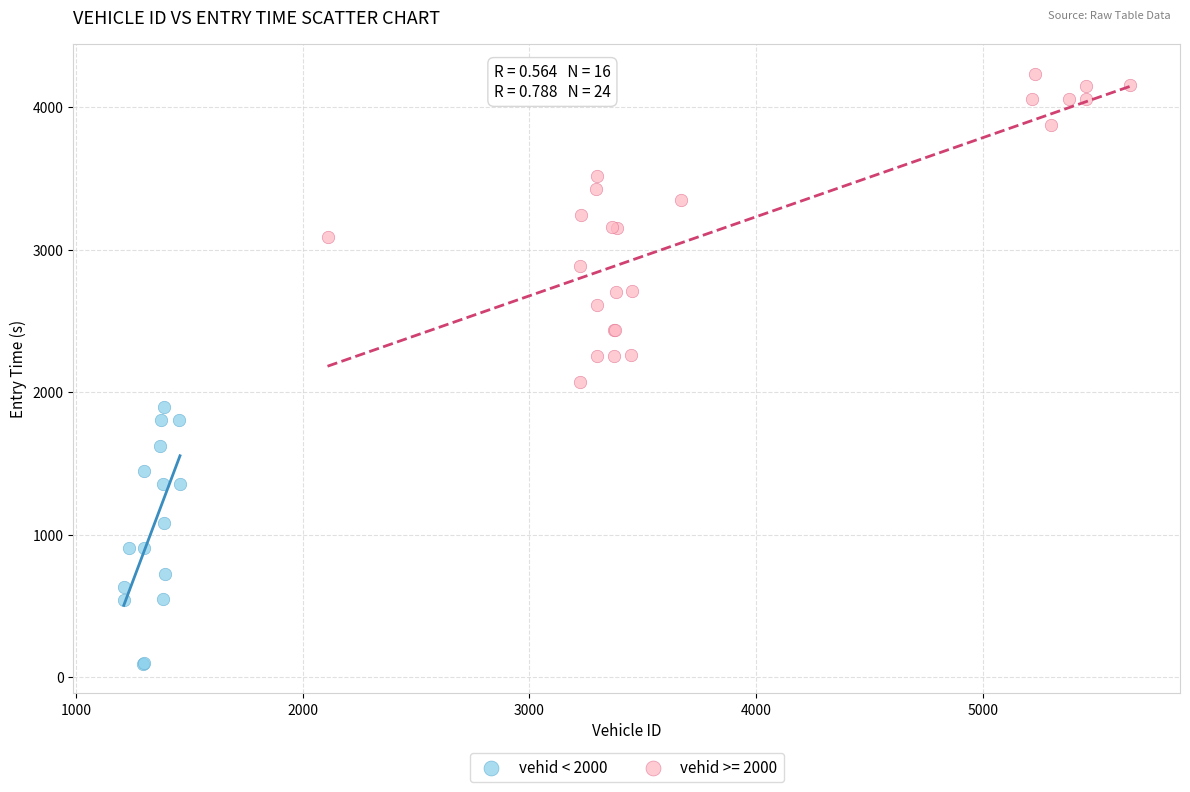

Which series reaches the minimum Y coordinate?

vehid < 2000